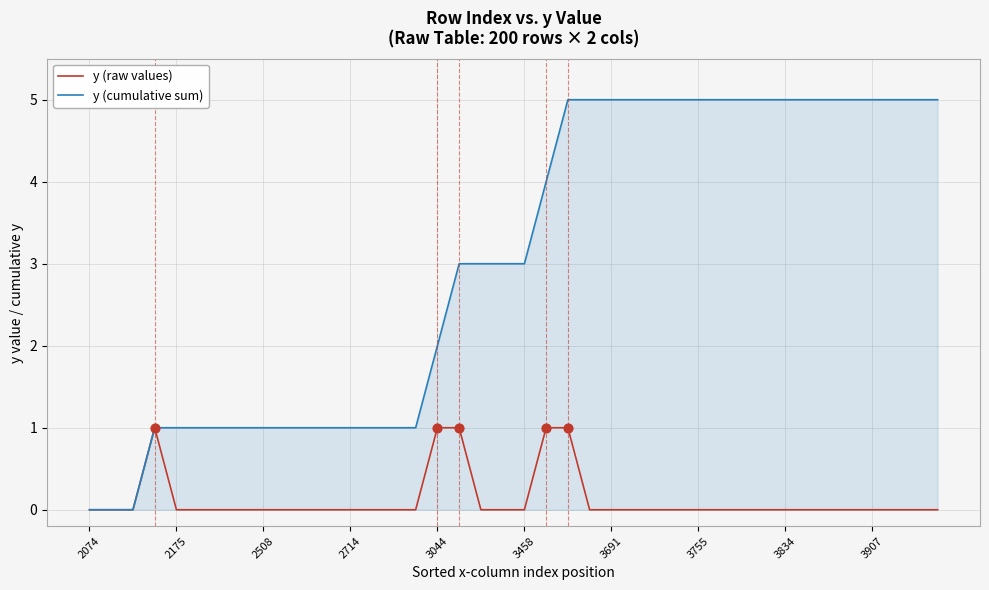

Which series has the largest range (max minus min)?

y (cumulative sum)